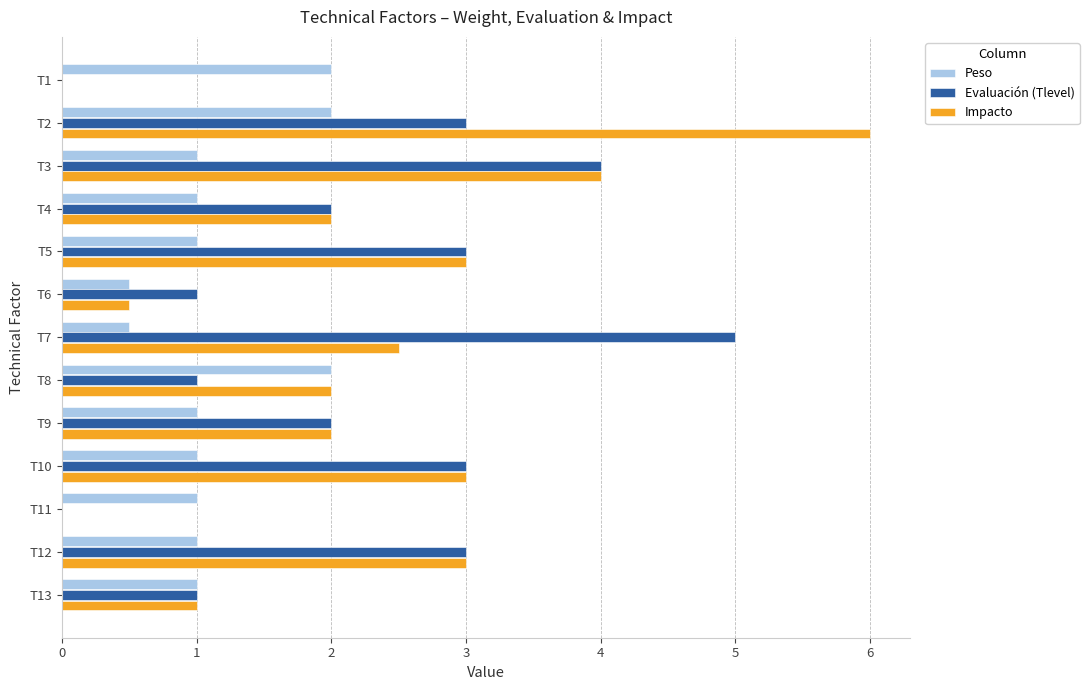

Which series changed the most between T8 and T12?

Evaluación (Tlevel)